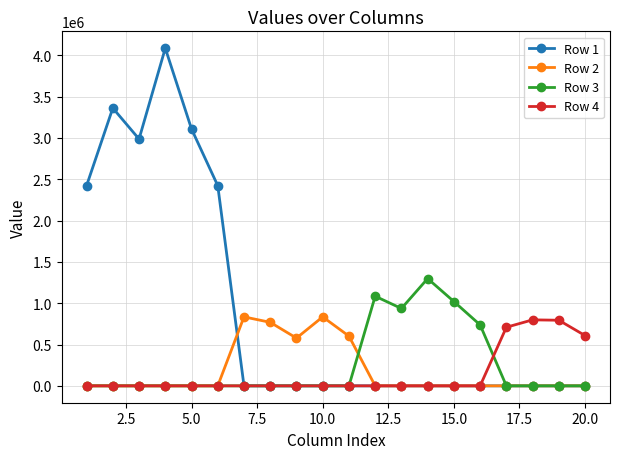

What is the maximum value for Row 1?

4085710.0